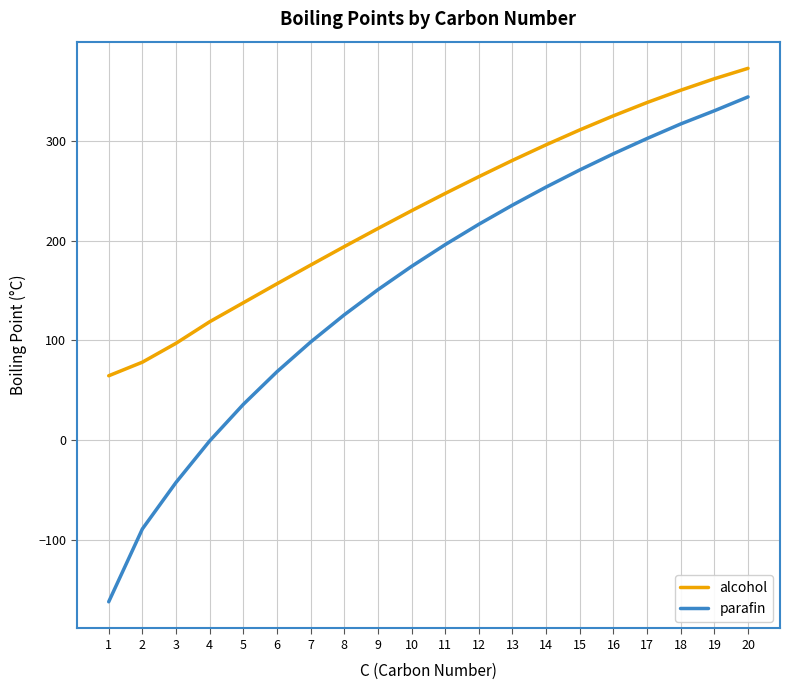

What is the total value across all series at 16?

611.7